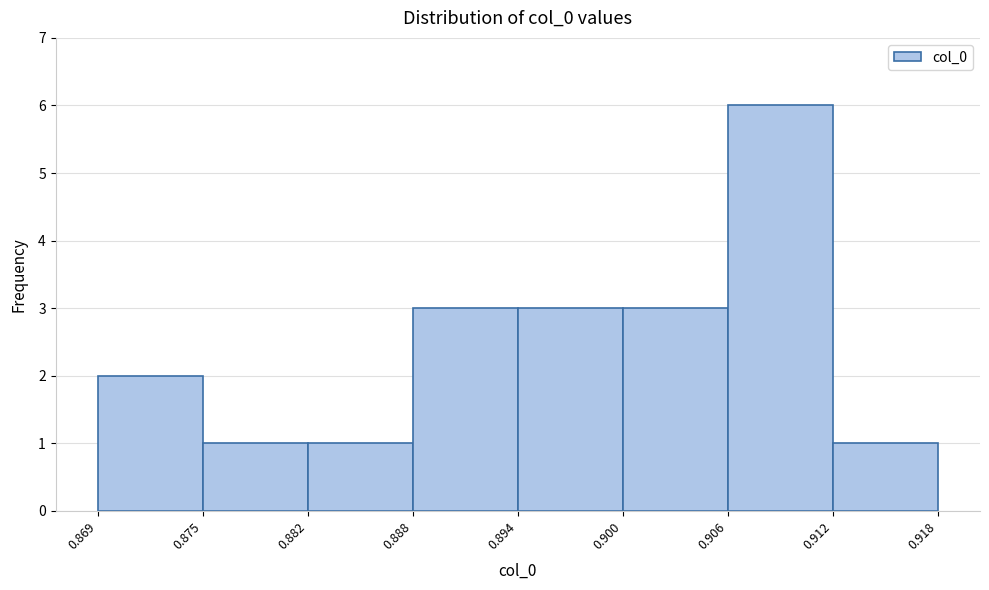

Over which range of the x-axis is the bar tallest?

0.906 to 0.912